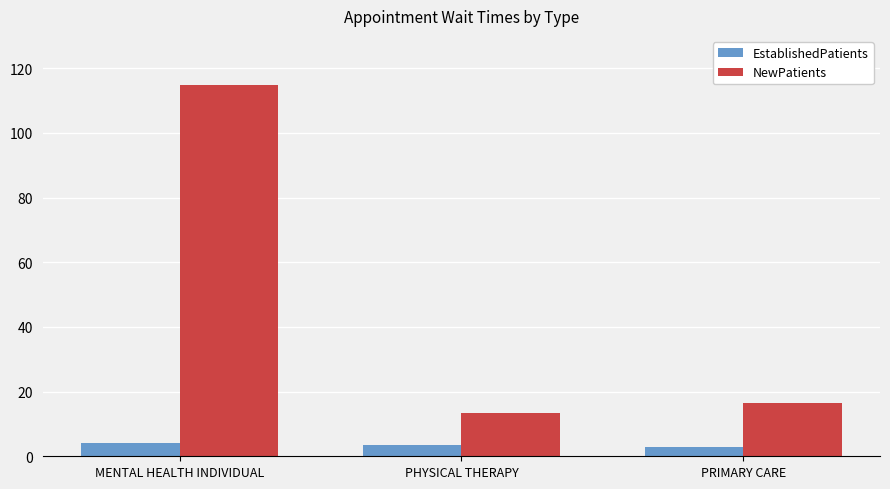

What is the spread (max minus min) of values at MENTAL HEALTH INDIVIDUAL?

110.7